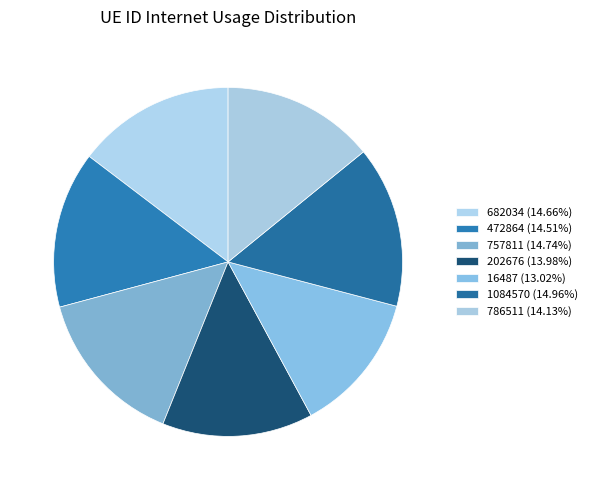

What percentage is the 472864 slice, to the nearest percent?

15%